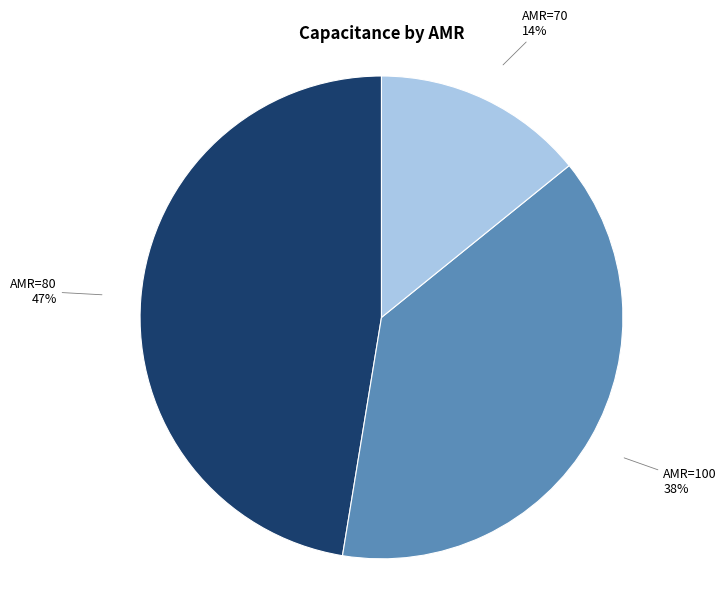

Does any single category account for the majority?

No